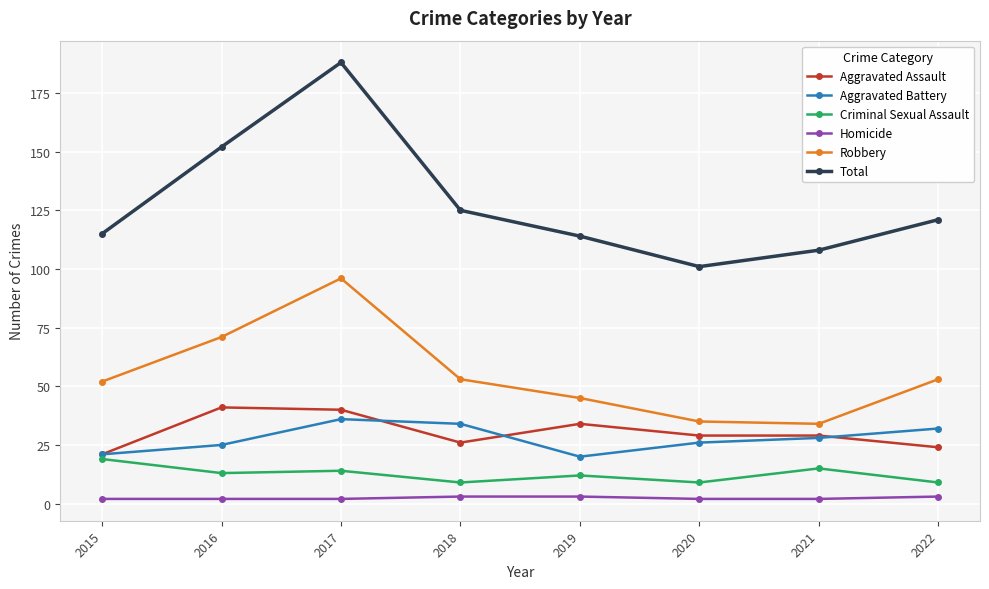

Where is Robbery nearest to the value 65?

2016